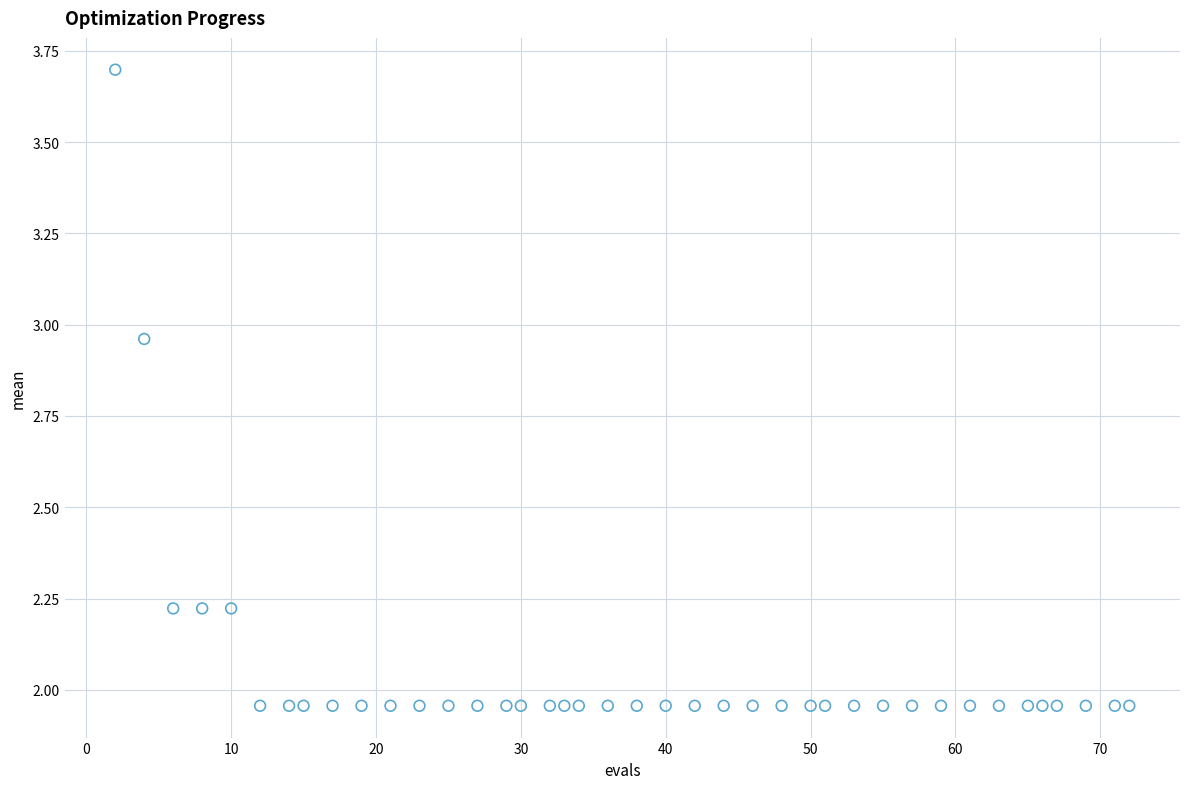

What is the range of Y values (max minus min)?

1.7